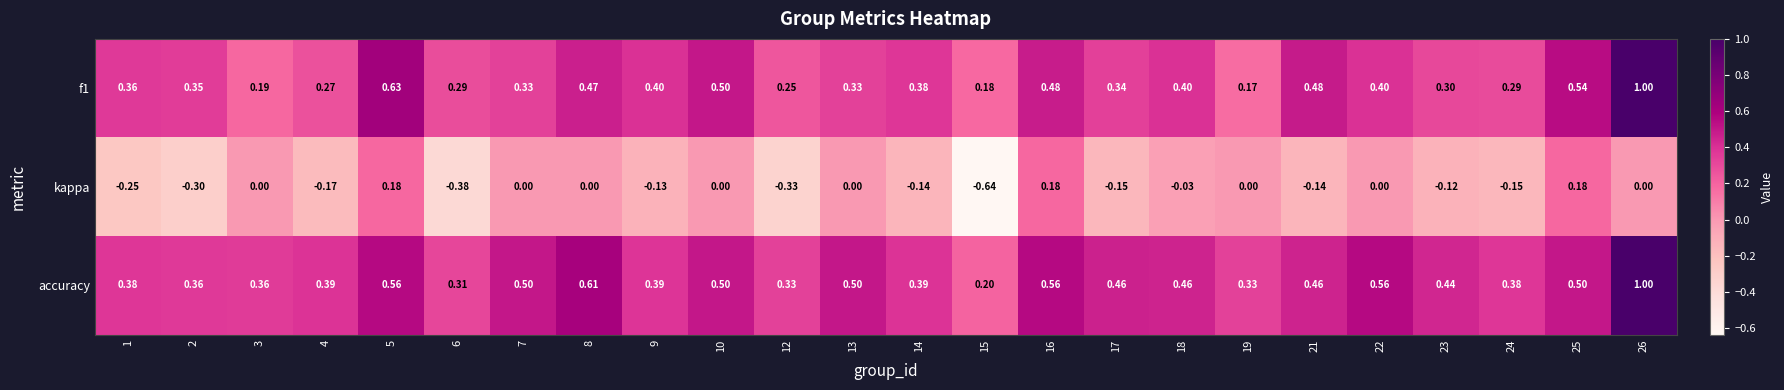

Is the value of kappa at 17 greater than the value of accuracy at 6?

No